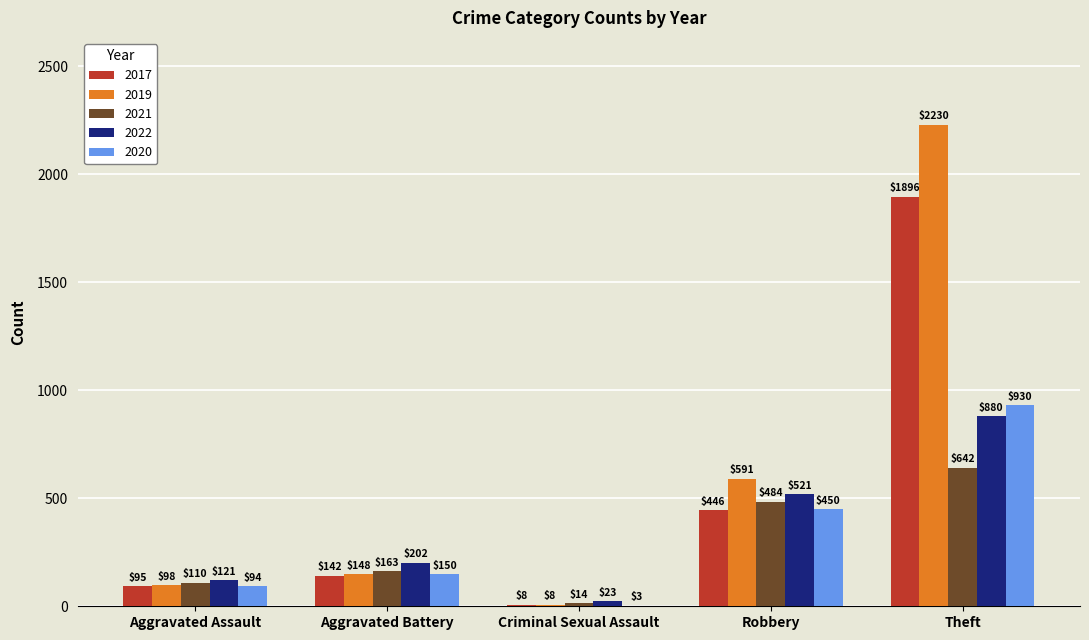

Reading right to left, extract all data points from this chart.

2017: 1896	446	8	142	95
2019: 2230	591	8	148	98
2021: 642	484	14	163	110
2022: 880	521	23	202	121
2020: 930	450	3	150	94